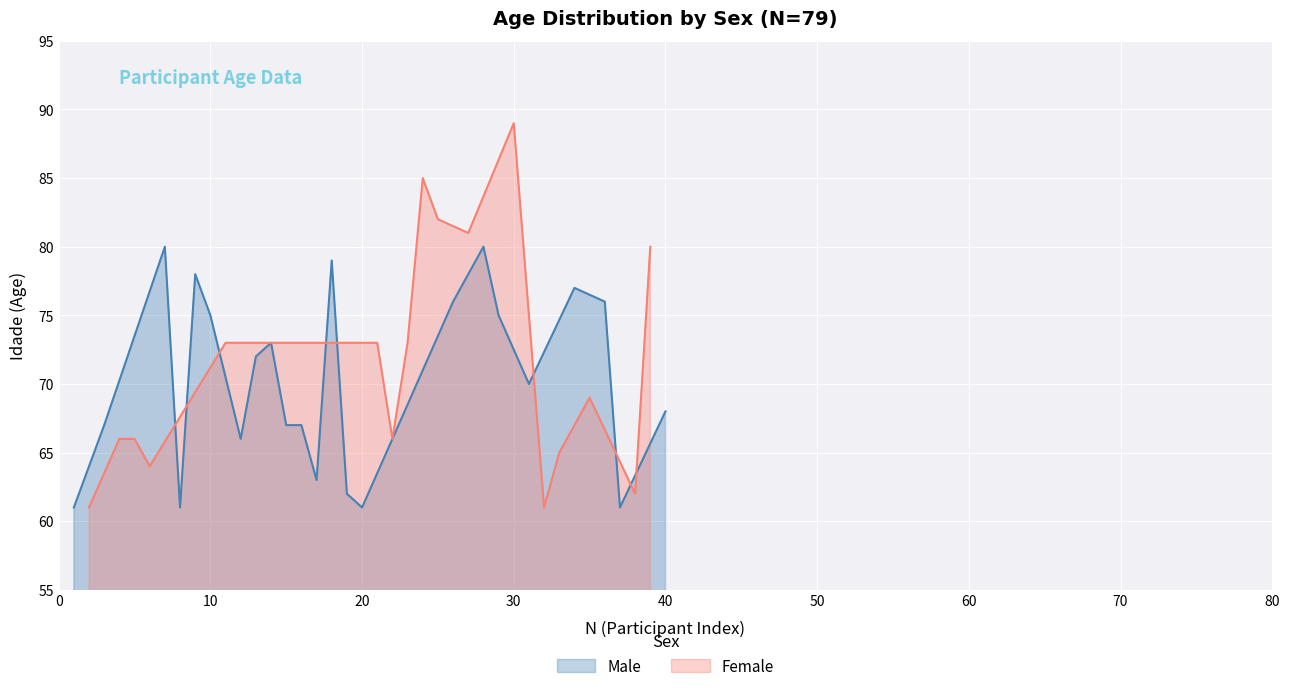

Reading left to right, extract all data points from this chart.

61	67	80	61	78	75	66	72	73	67	67	63	79	62	61	76	80	75	70	77	76	61	68